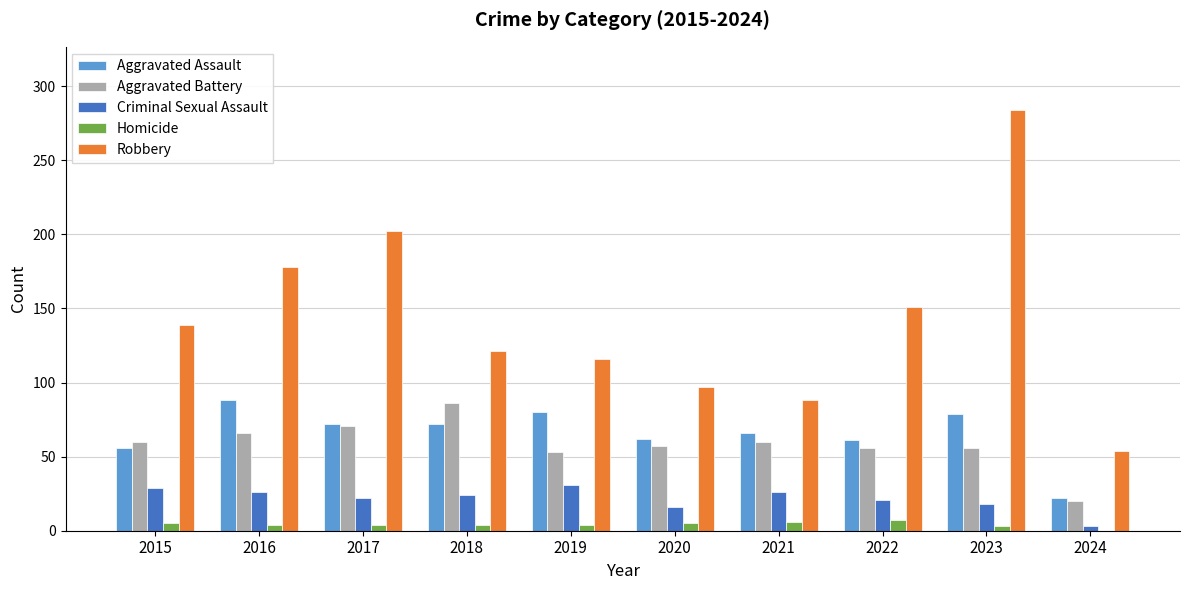

Is it true that Aggravated Assault equals 47 at 2016?

False